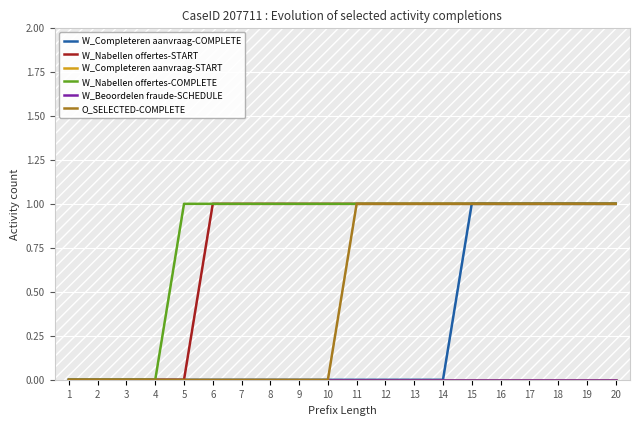

What is the maximum value shown in the chart?

1